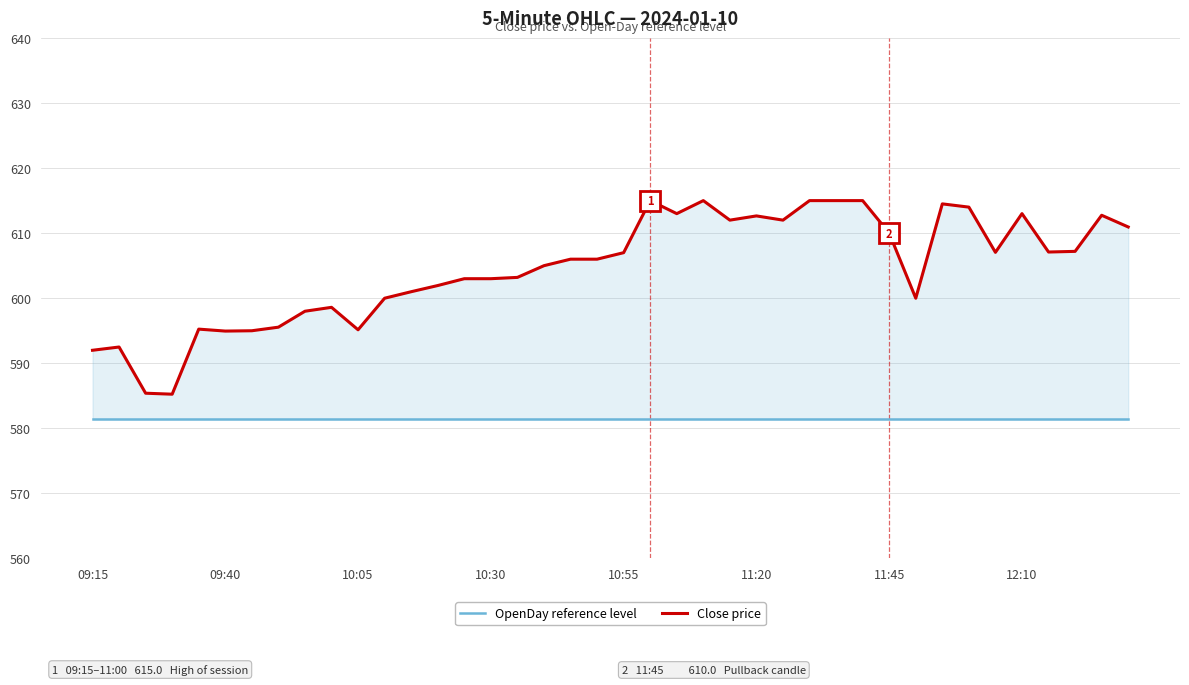

How many lines are shown in the chart?

2